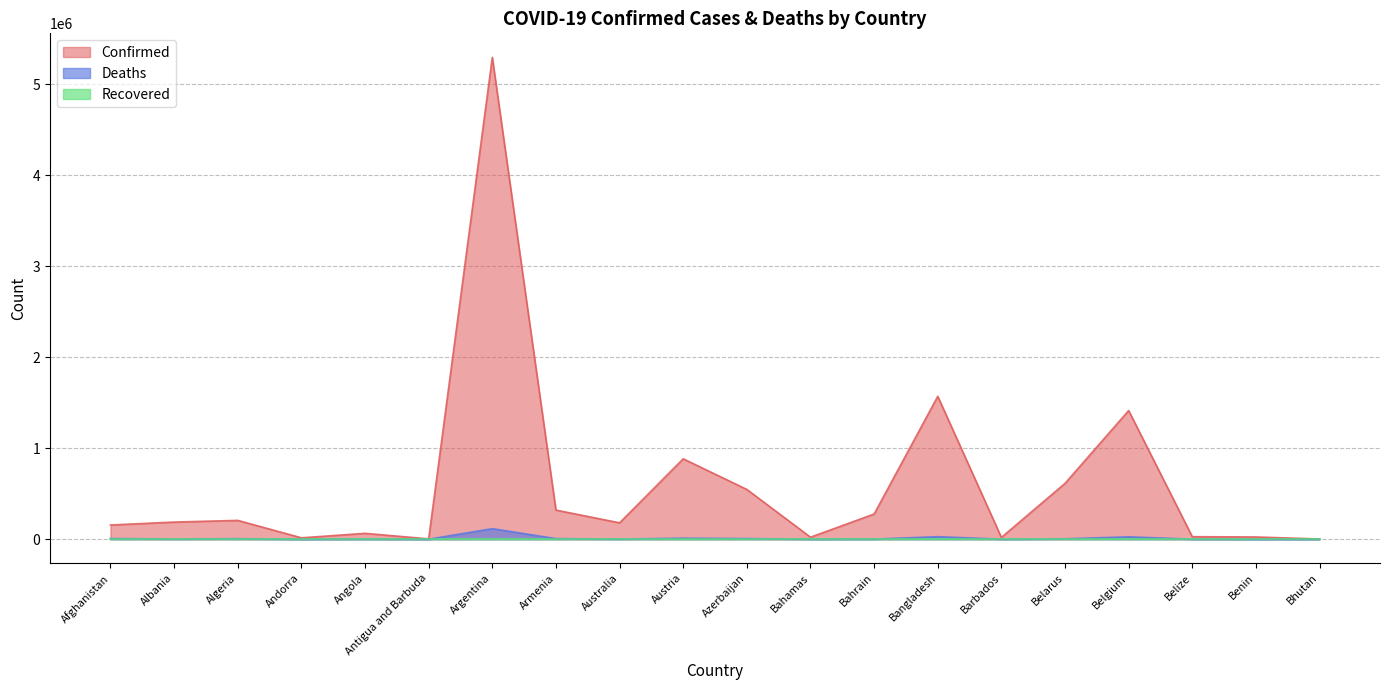

List the labels in order of Deaths value, largest first.

Argentina, Bangladesh, Belgium, Austria, Afghanistan, Azerbaijan, Armenia, Algeria, Belarus, Albania, Australia, Angola, Bahrain, Bahamas, Belize, Barbados, Benin, Andorra, Antigua and Barbuda, Bhutan